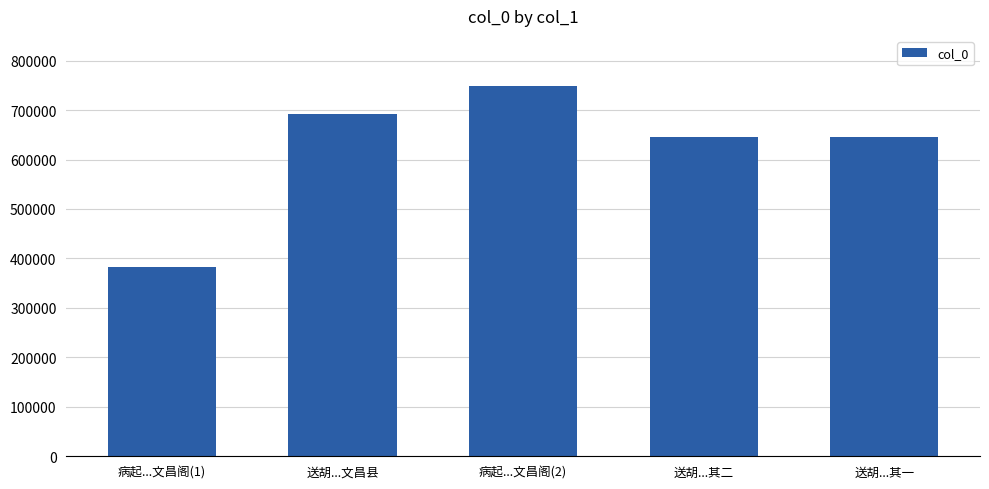

How many bars are there in total?

5